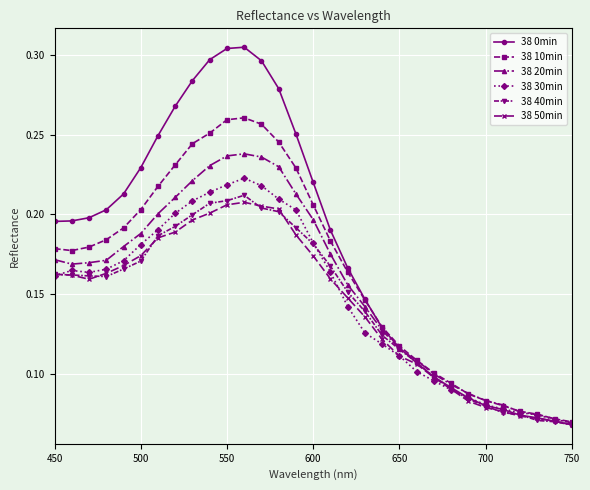

At how many categories does at least one series exceed 0?

31